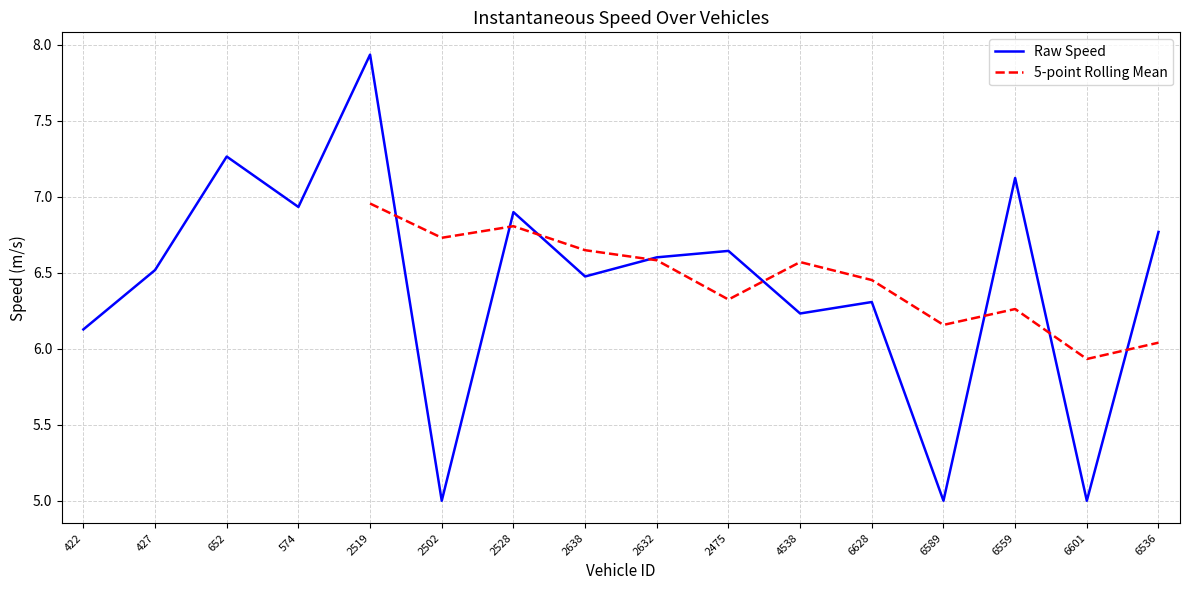

What is the value of the 9th point from the left?

6.6